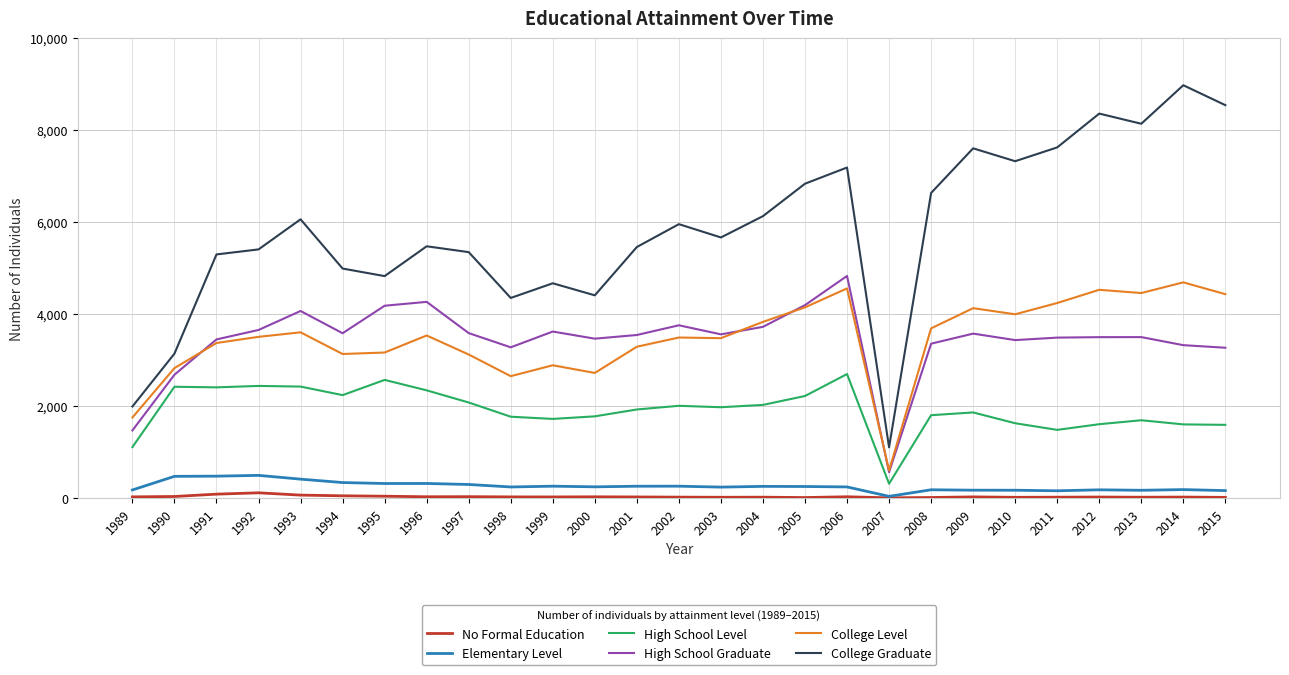

The value of College Level at 2009 is 4126. True or false?

True